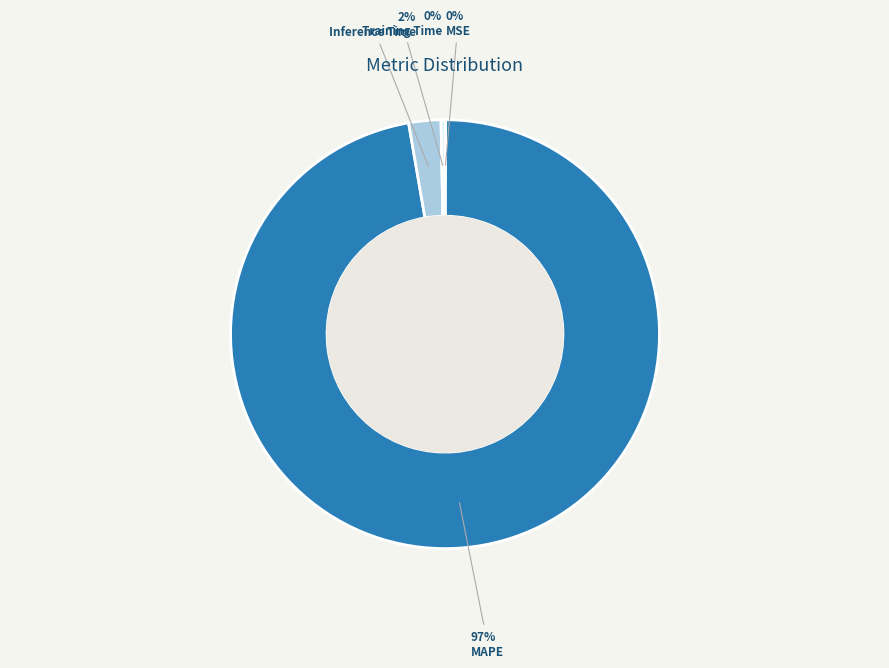

Do Inference Time and MAPE together represent more than half of the pie?

Yes